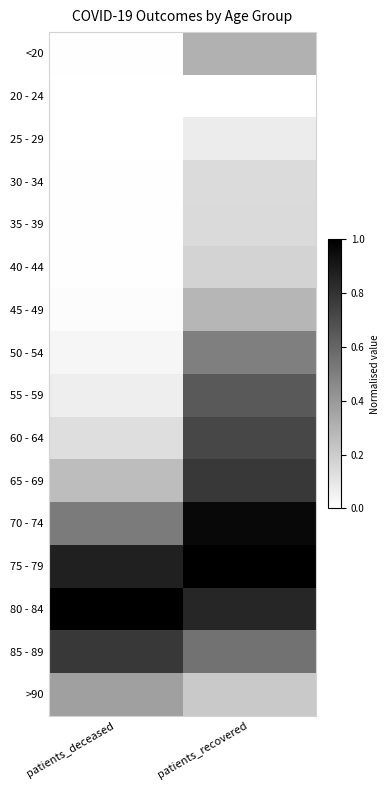

Rank the series by their maximum value, from highest to lowest.

75 - 79, 80 - 84, 70 - 74, 85 - 89, 65 - 69, 60 - 64, 55 - 59, 50 - 54, >90, <20, 45 - 49, 40 - 44, 35 - 39, 30 - 34, 25 - 29, 20 - 24